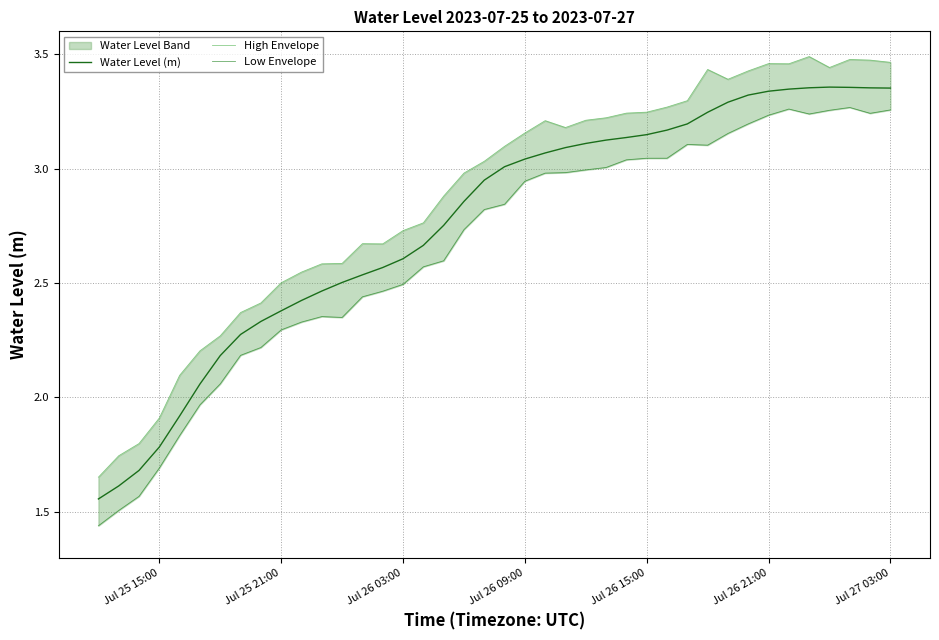

What is the value of the Water Level (m) point at the 11th from the left?

2.4